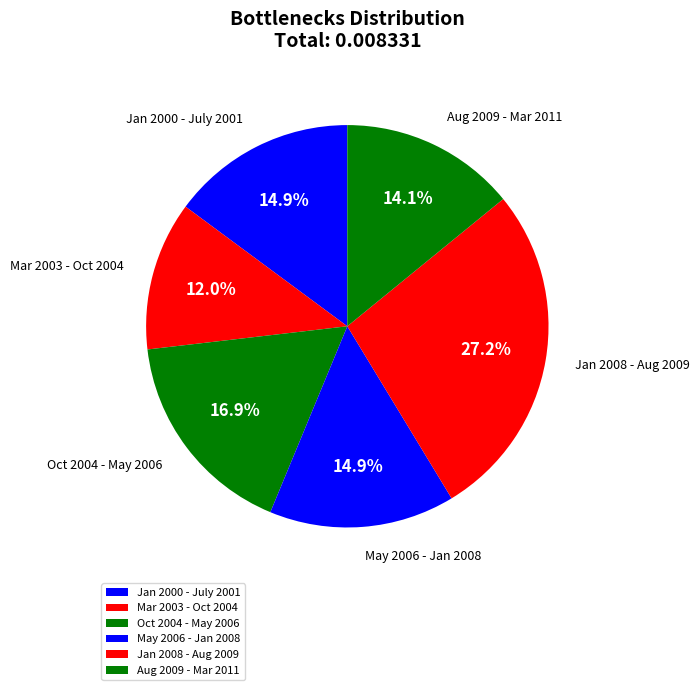

Count the number of slices in the pie.

6